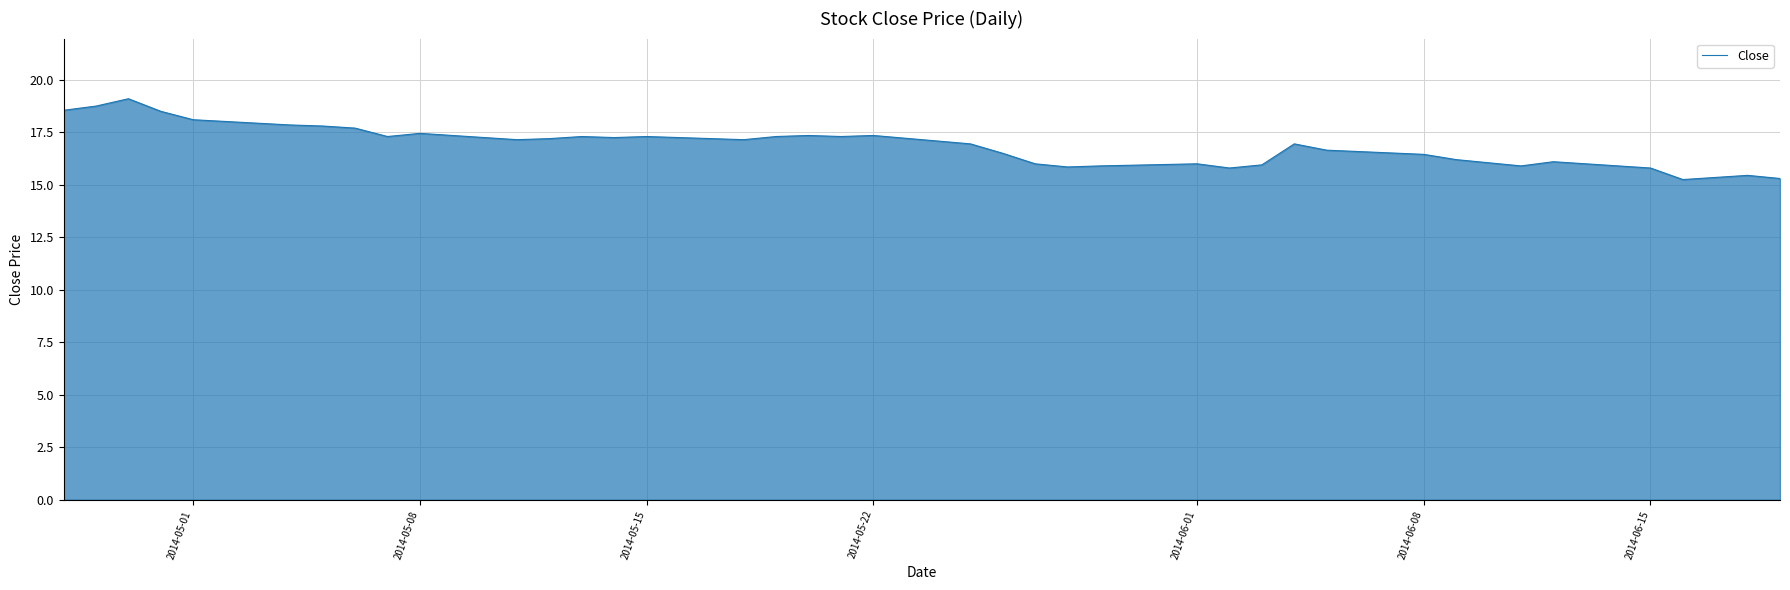

What is the greatest value displayed?

19.1